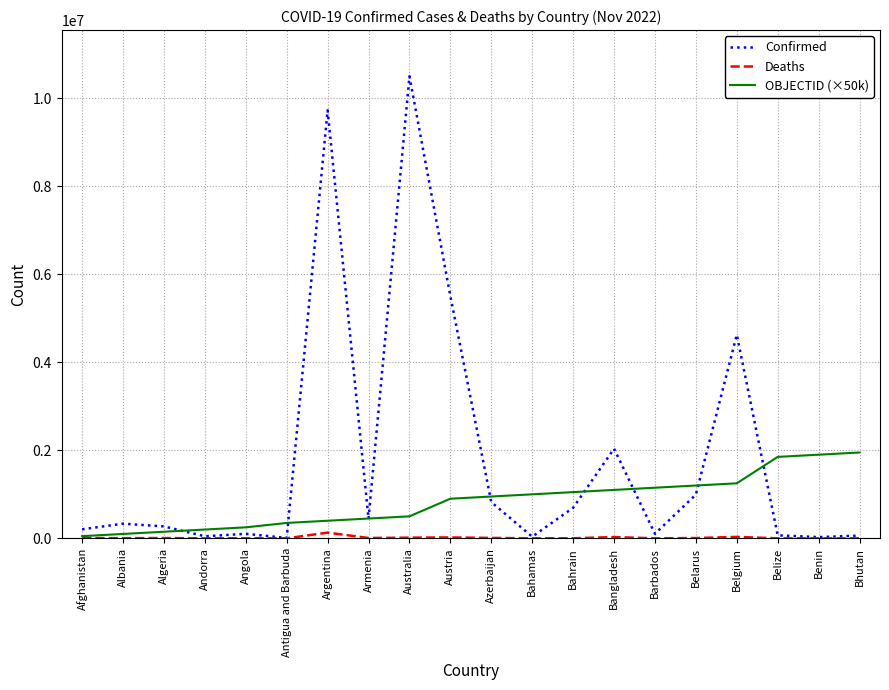

Is it true that OBJECTID (×50k) equals 1200000 at Belarus?

True